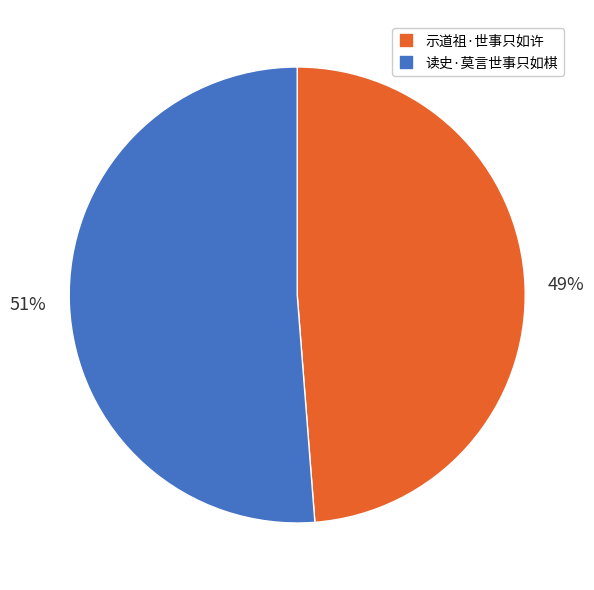

To the nearest percent, what is the combined percentage of 读史·莫言世事只如棋 and 示道祖·世事只如许?

100%